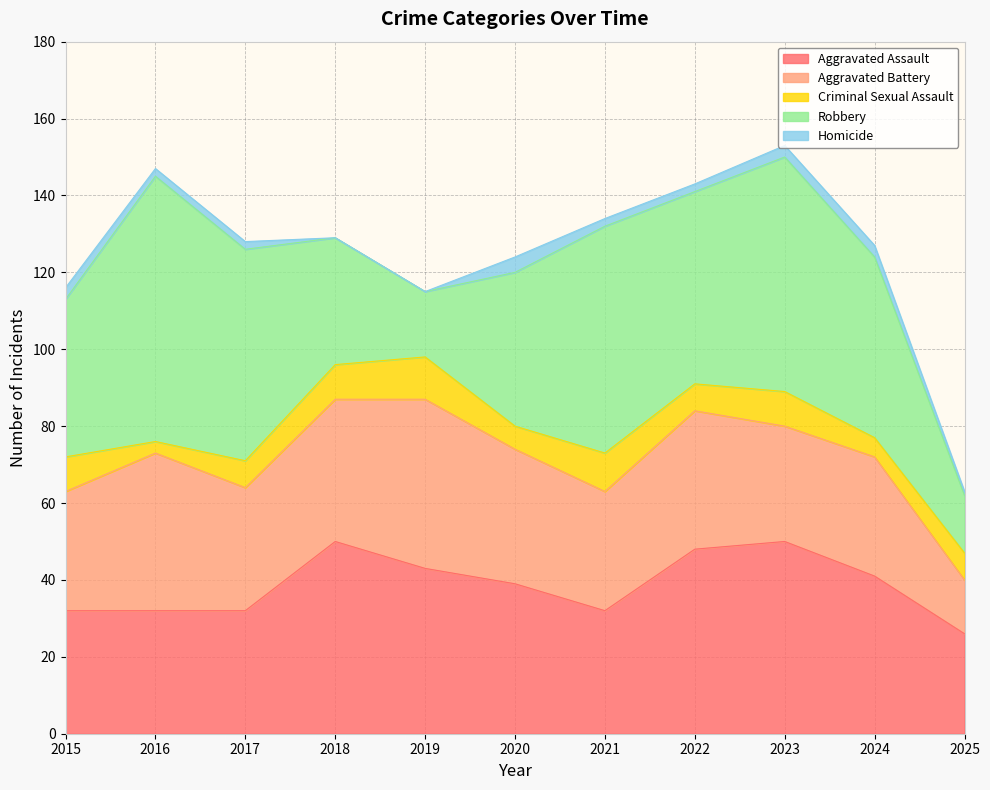

Rank the series at 2021 from highest to lowest value.

Robbery, Aggravated Assault, Aggravated Battery, Criminal Sexual Assault, Homicide